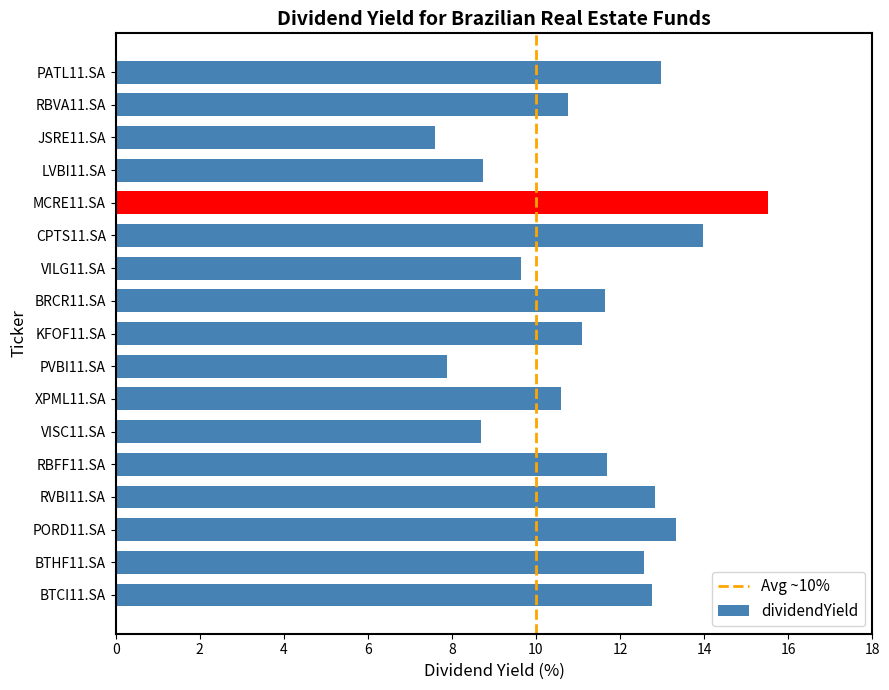

How many values exceed 11?

10